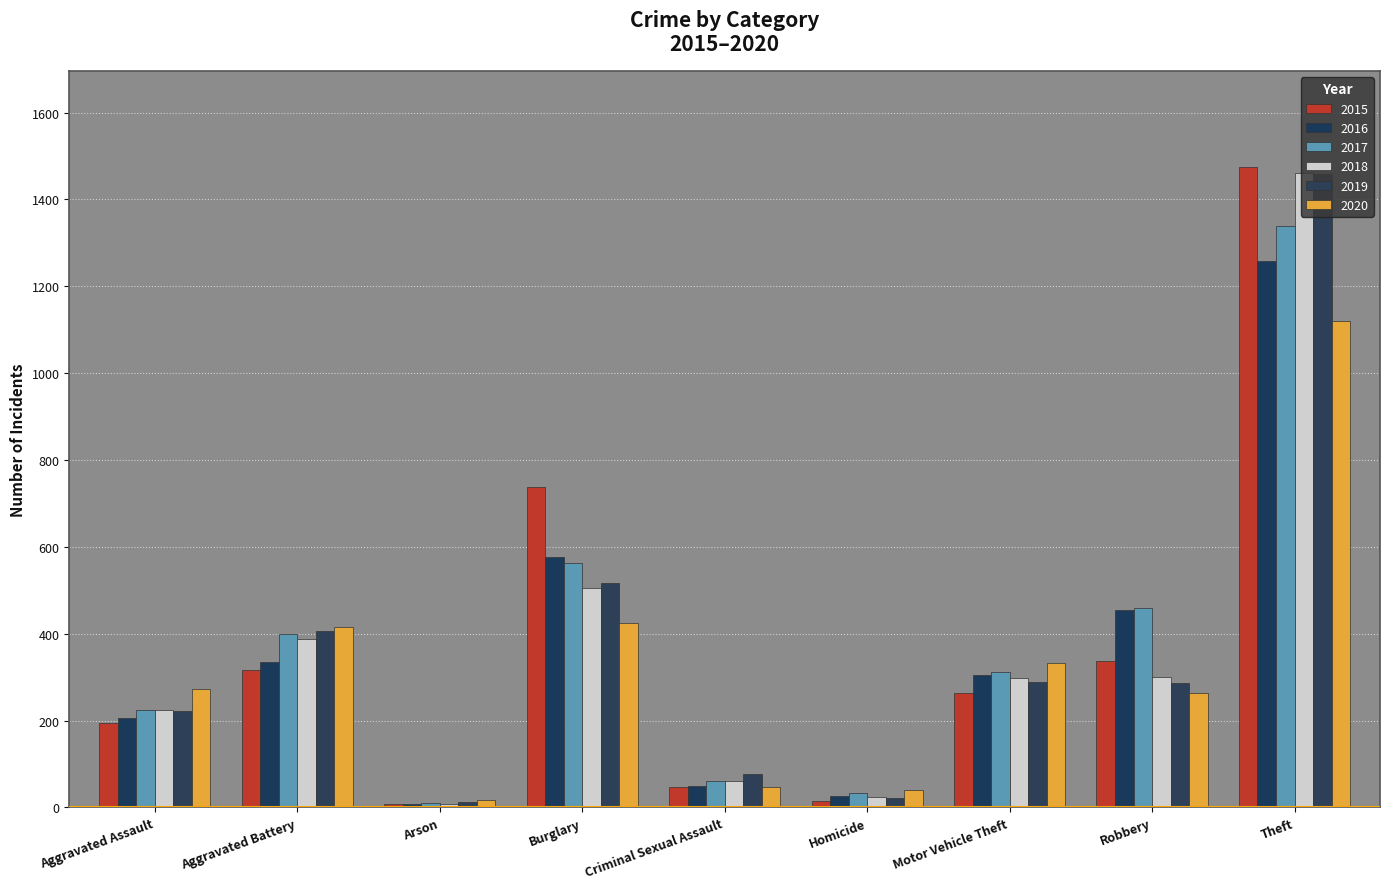

List the labels in order of 2015 value, largest first.

Theft, Burglary, Robbery, Aggravated Battery, Motor Vehicle Theft, Aggravated Assault, Criminal Sexual Assault, Homicide, Arson